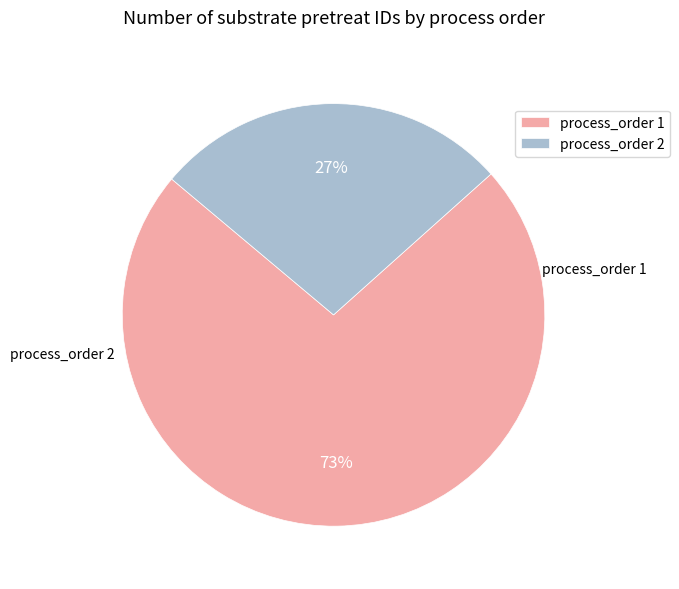

Rank the categories by value from lowest to highest.

process_order 2, process_order 1